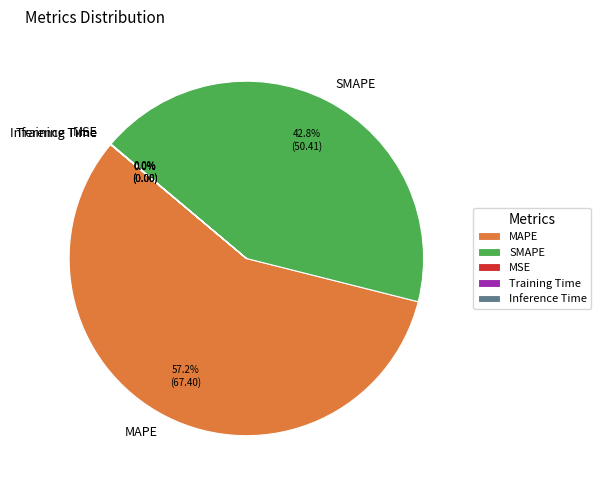

What portion of the pie excludes SMAPE?

57.2%